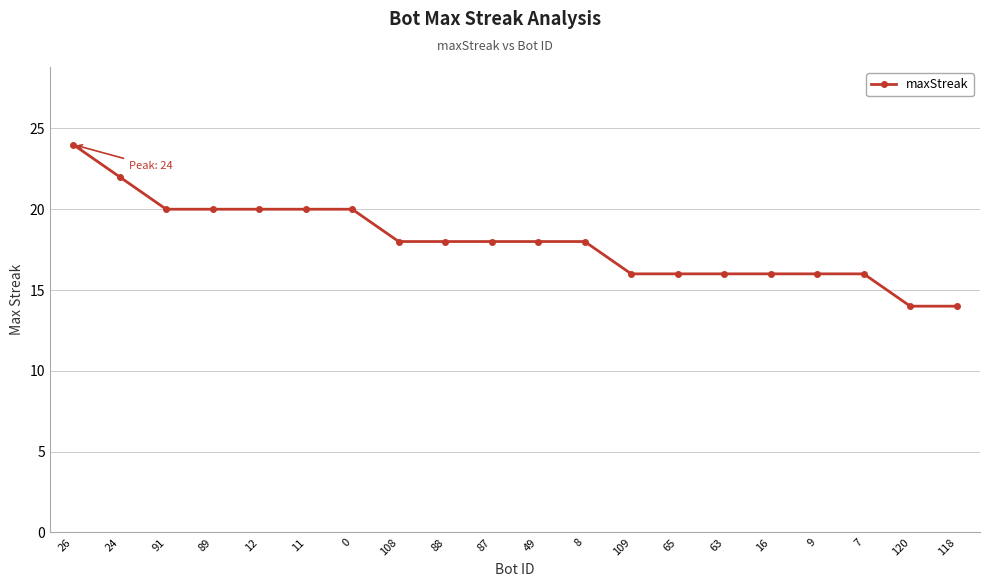

What is the value of the 20th point from the left?

14